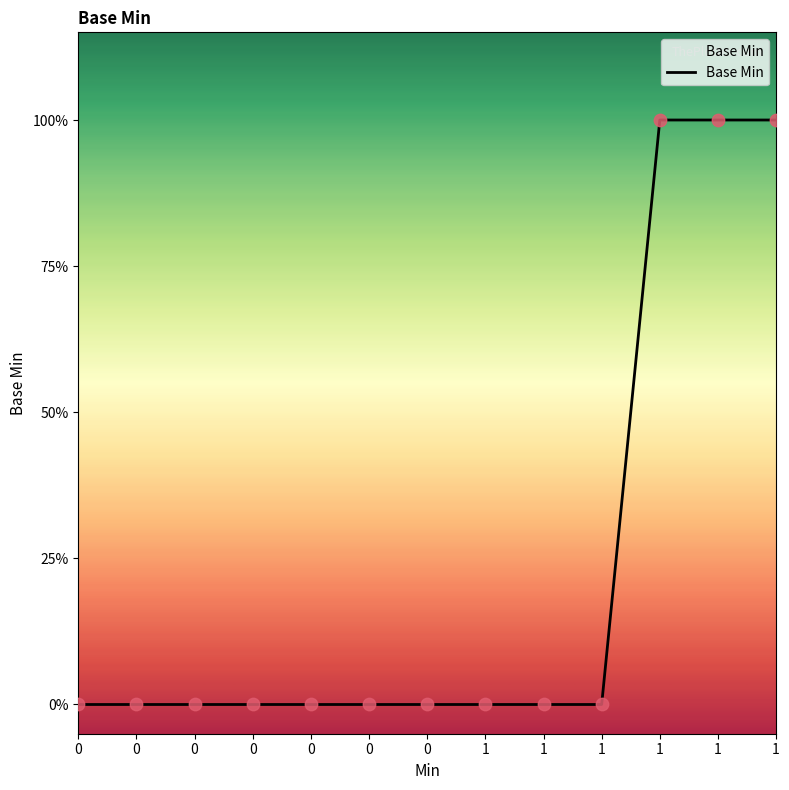

Between 1 and 0, which is larger?

1